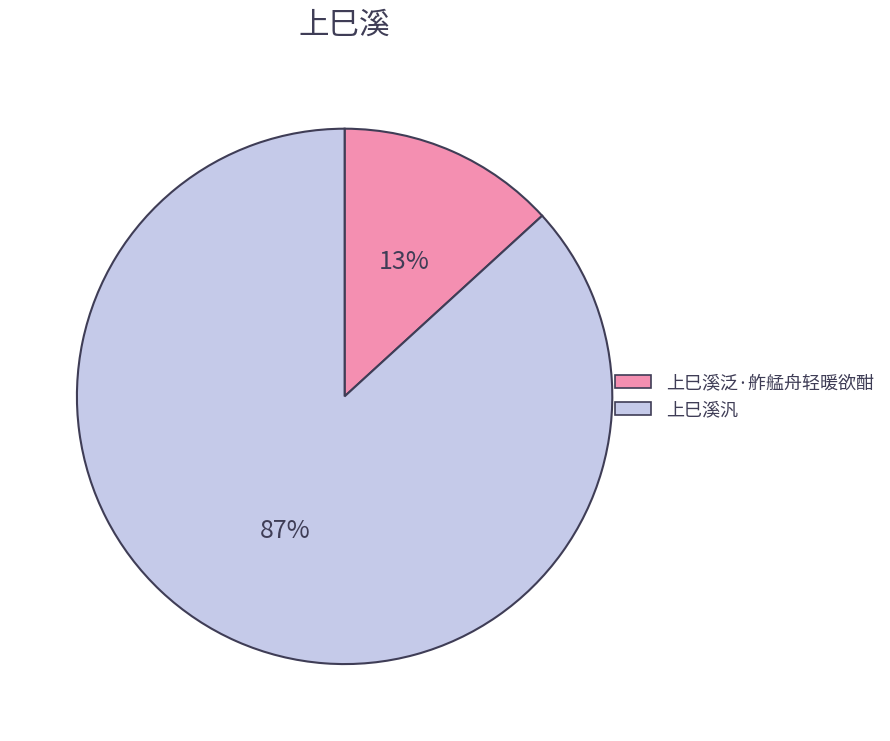

Which has a higher value, 上巳溪泛·舴艋舟轻暖欲酣 or 上巳溪汎?

上巳溪汎